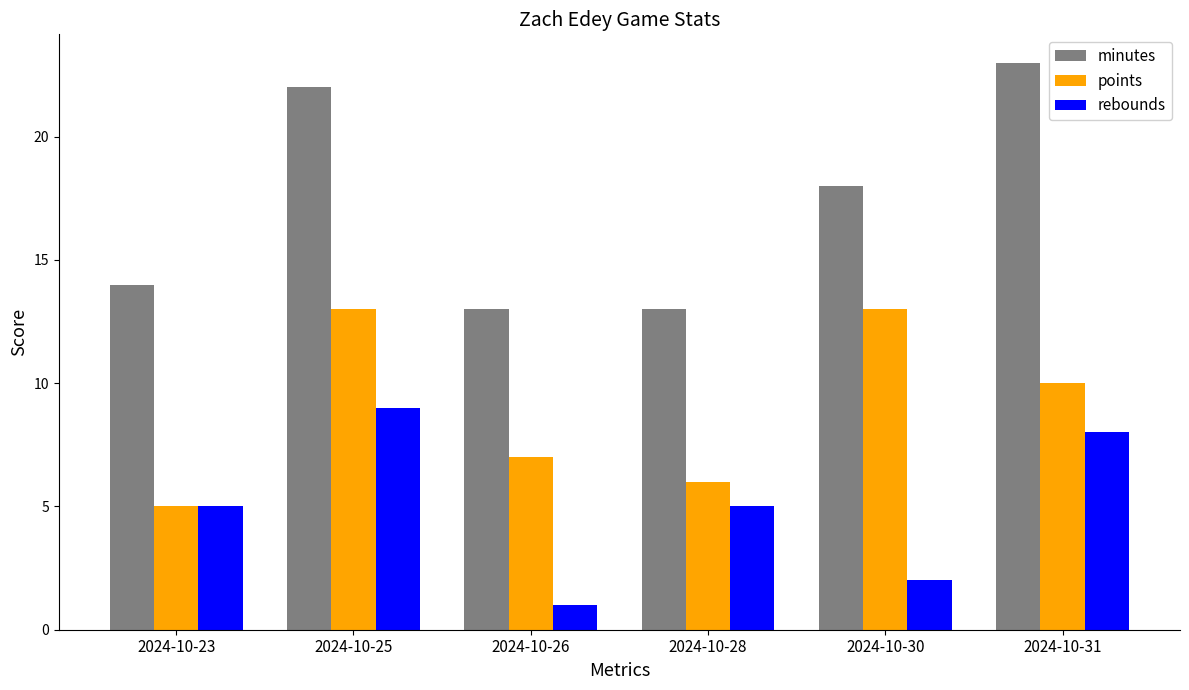

What is the value of the rebounds bar at the 3rd from the left?

1